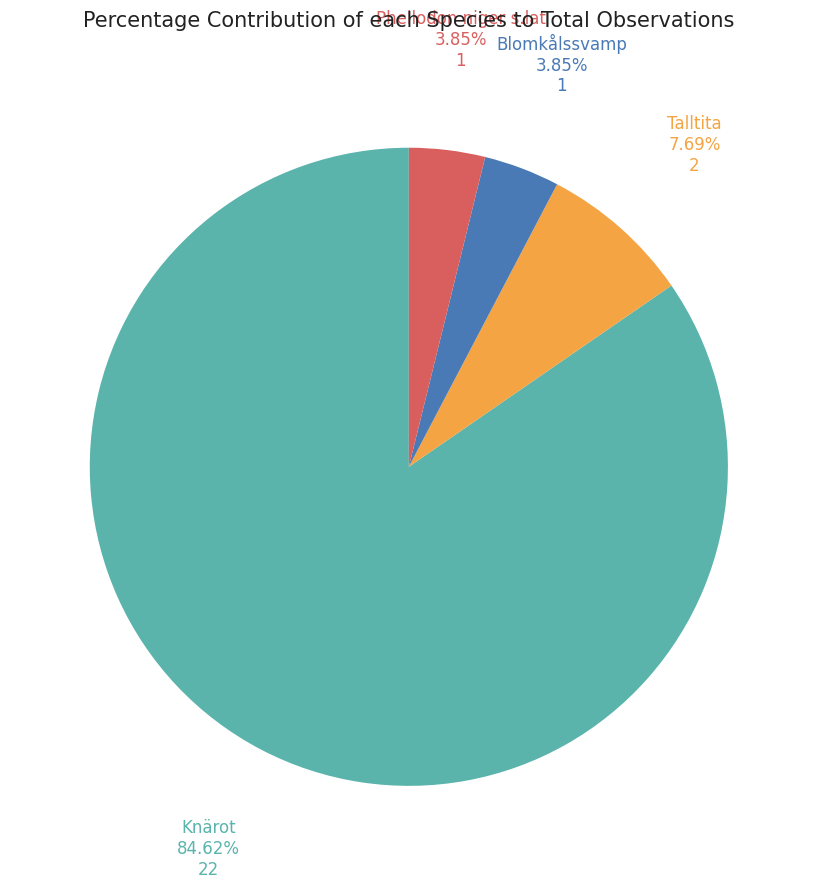

Is it true that Phellodon niger s.lat is 4% of the pie?

True